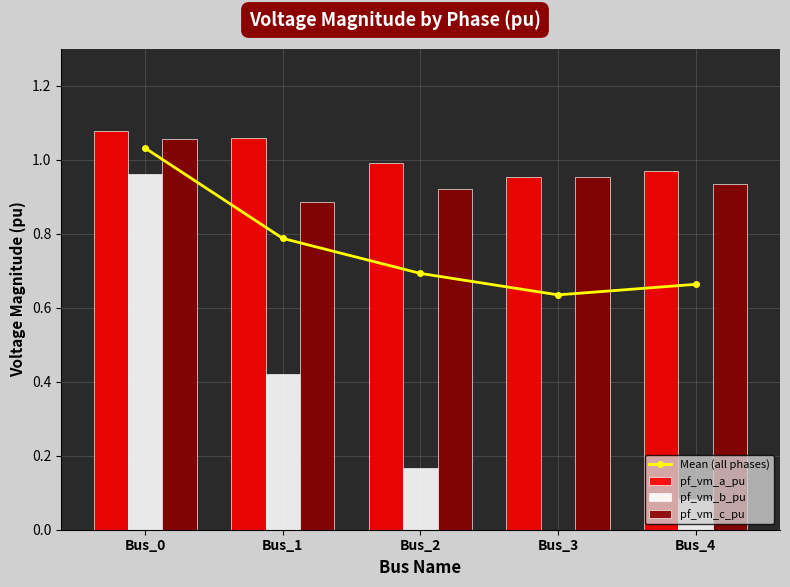

The pf_vm_a_pu series shows 0.6 at Bus_1. True or false?

False